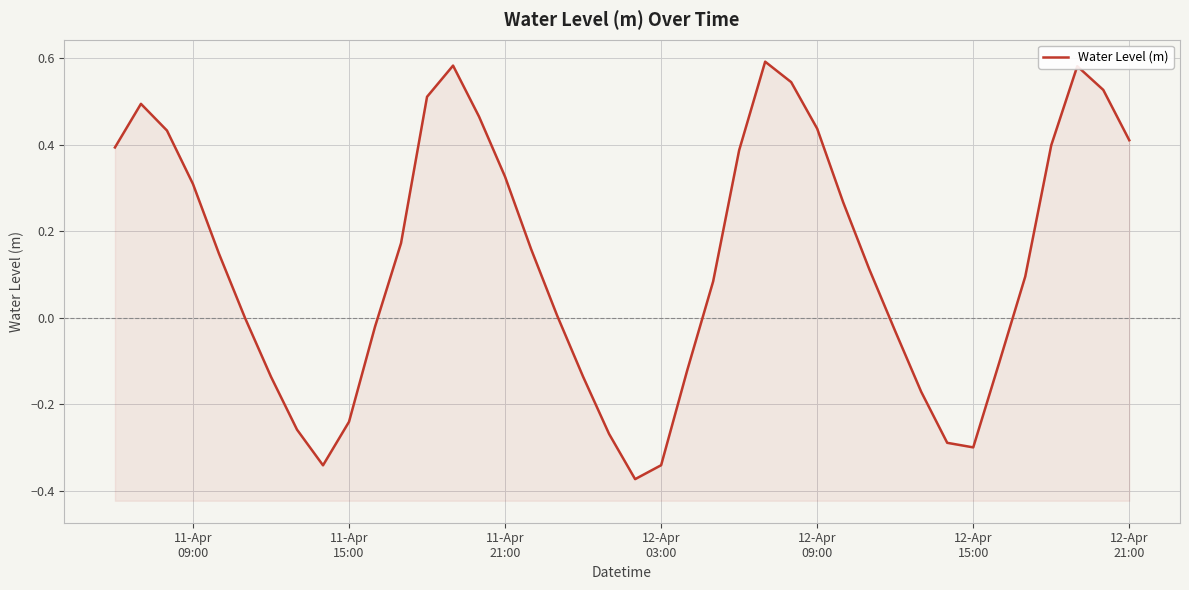

How many points are higher than both their immediate neighbors (excluding endpoints)?

4